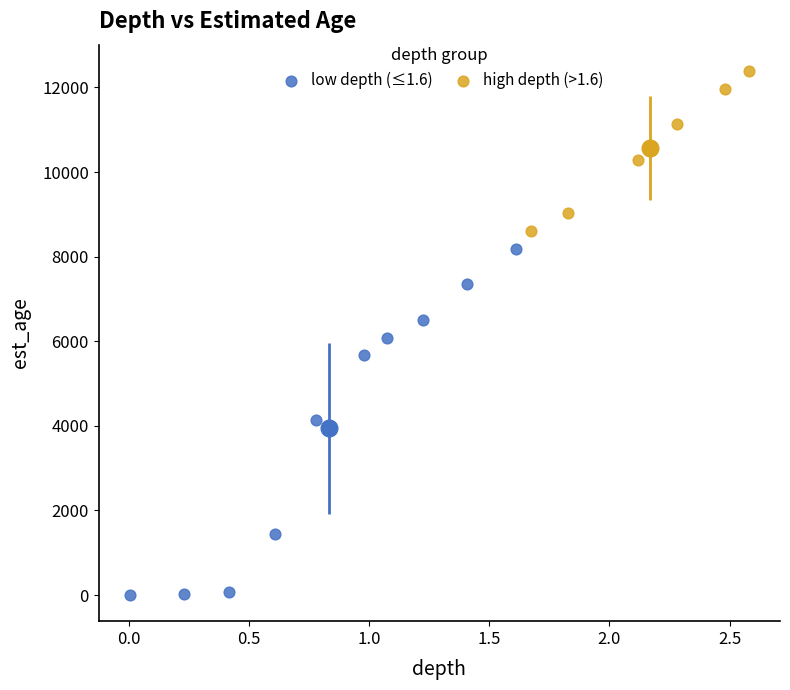

Which series reaches the maximum Y coordinate?

high depth (>1.6)